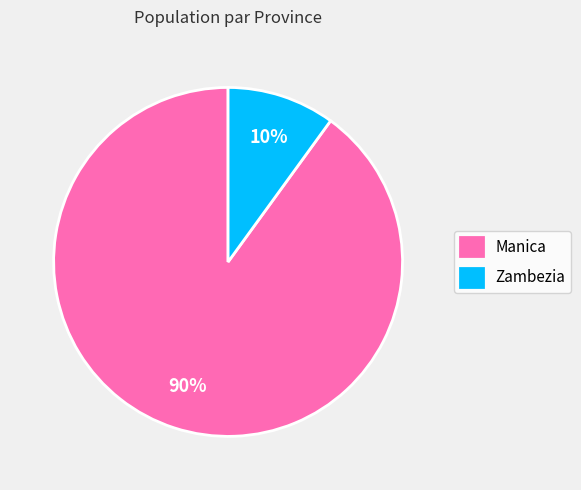

Does Manica account for over 50% of the chart?

Yes